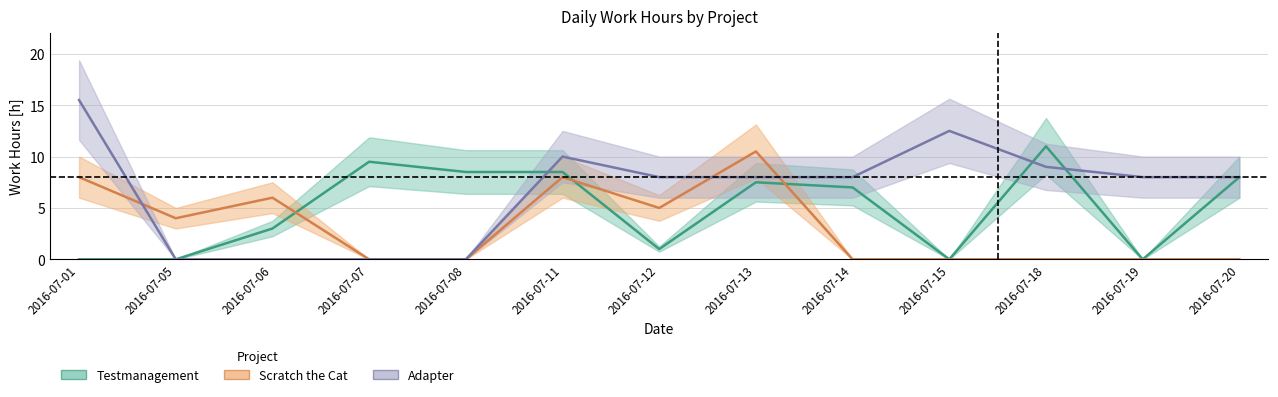

What is the total value across all series at 2016-07-08?

8.5